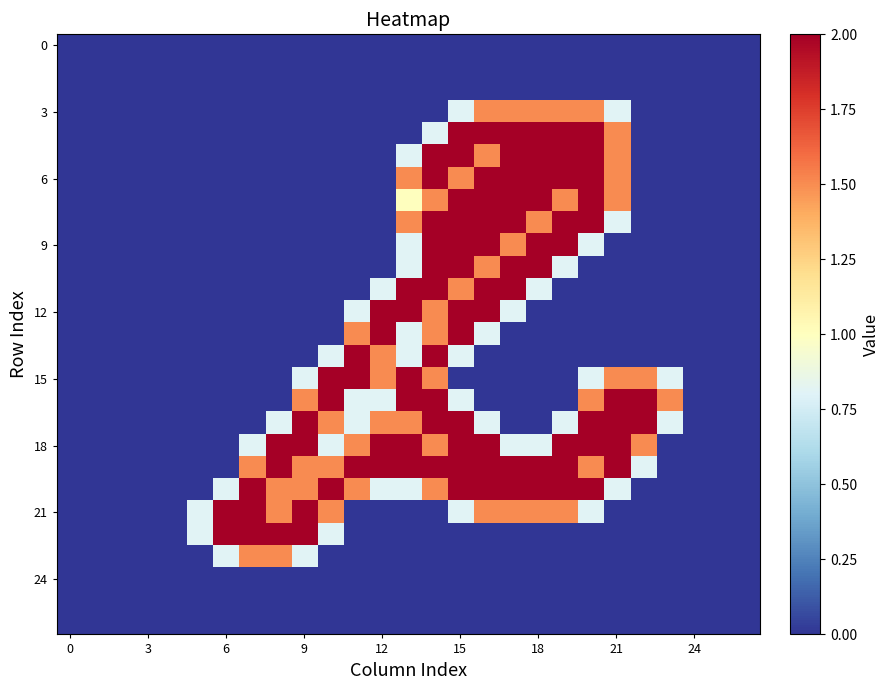

What is the maximum value shown in the chart?

2.0